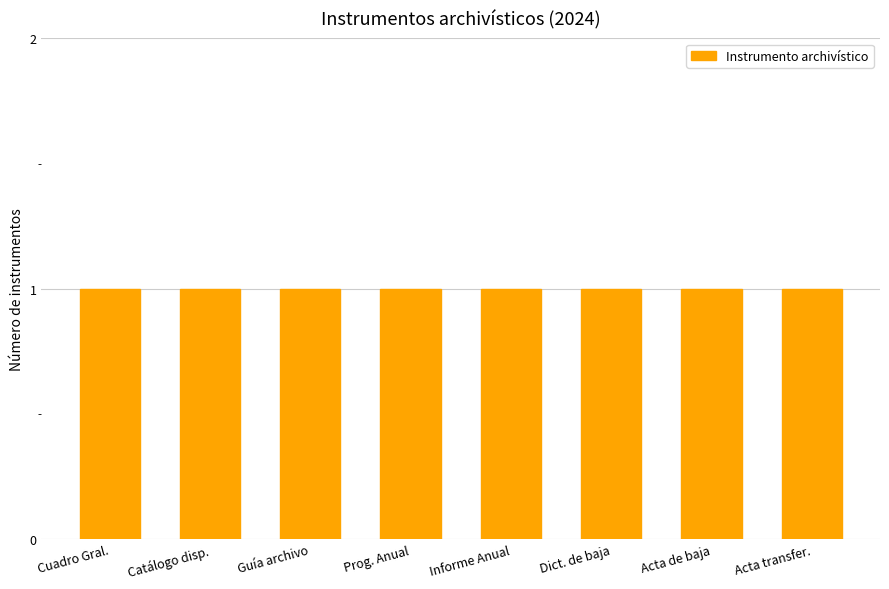

How many distinct data groups are displayed?

1